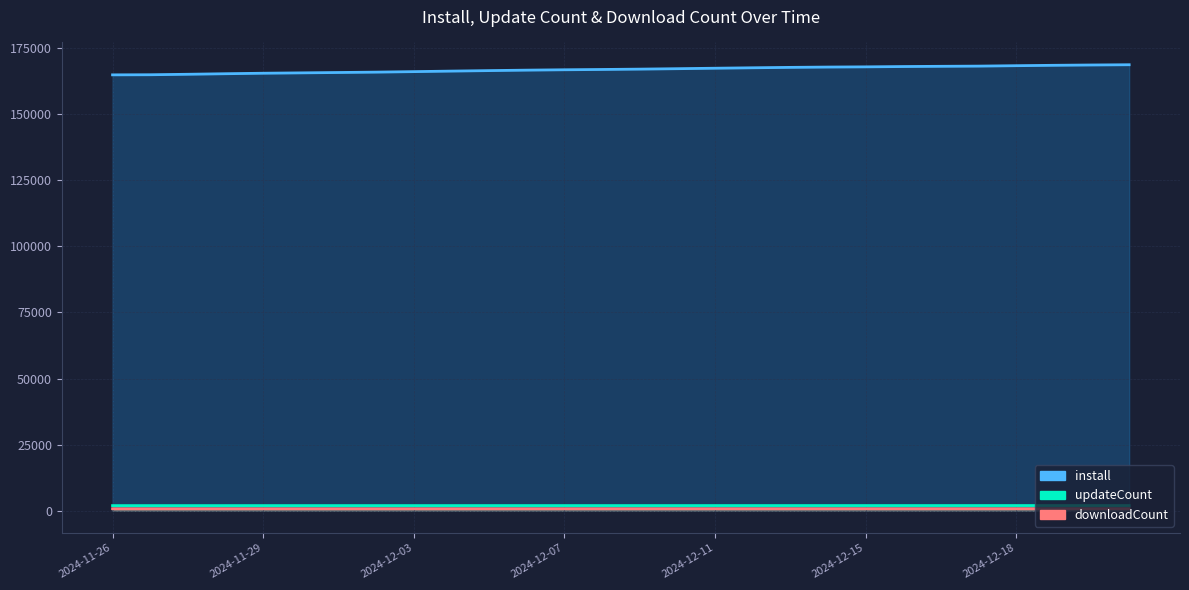

True or false: downloadCount has more than 2 points higher than both neighbors.

False